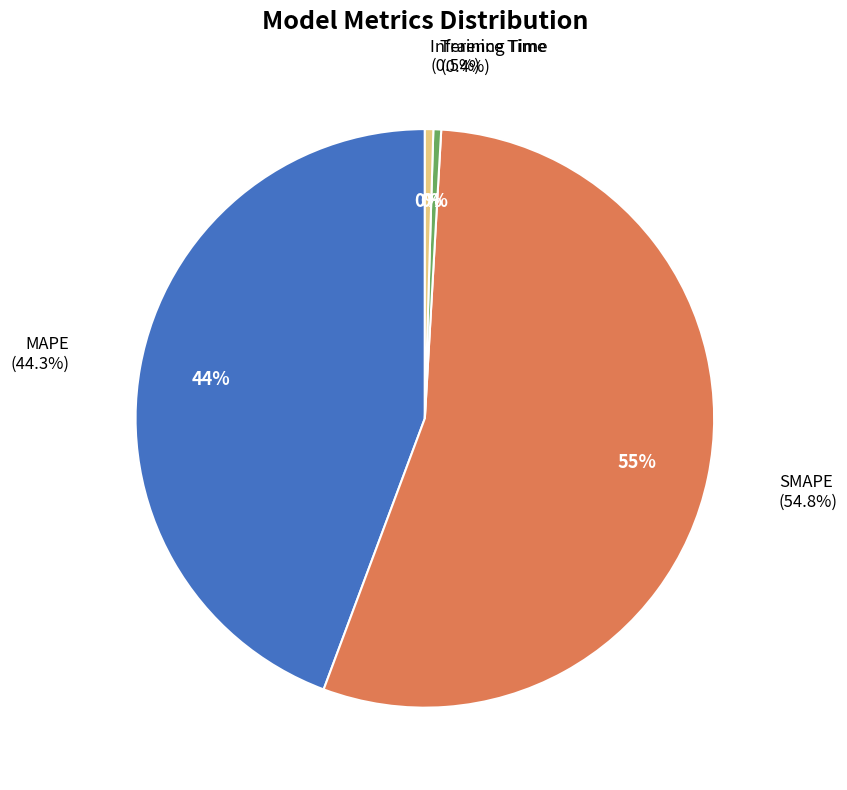

Is it true that Training Time is 13% of the pie?

False